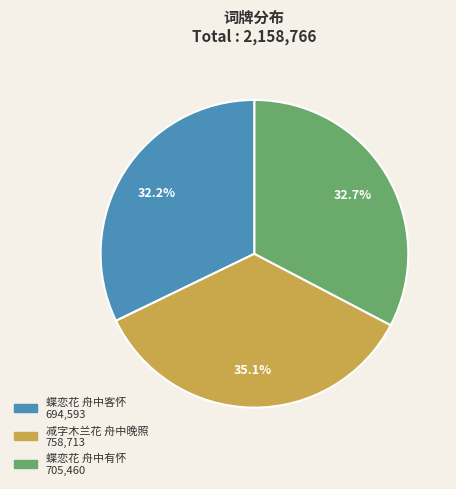

What is the largest slice in the pie chart?

减字木兰花 舟中晚照